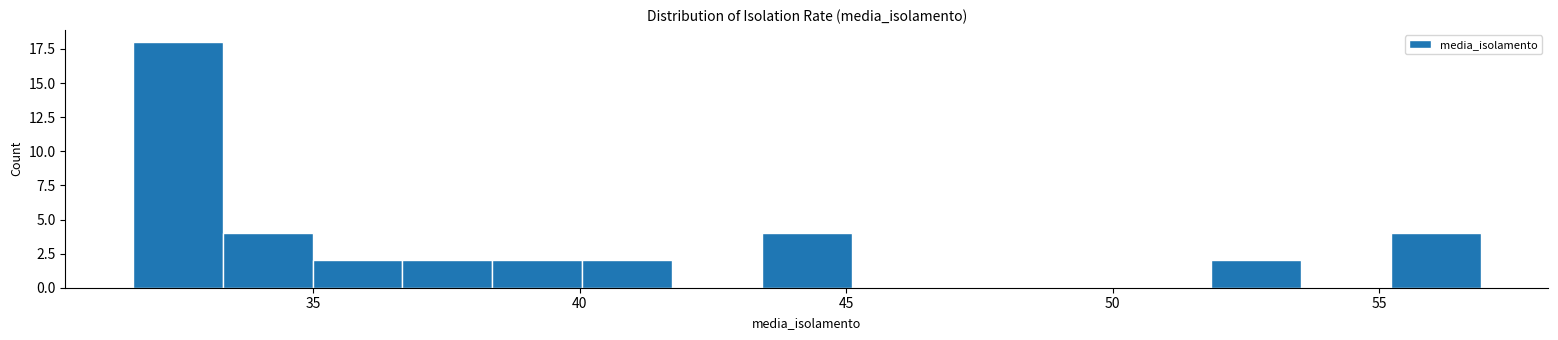

Read against the x-axis, roughly where is the centre of the tallest bar?

32.5